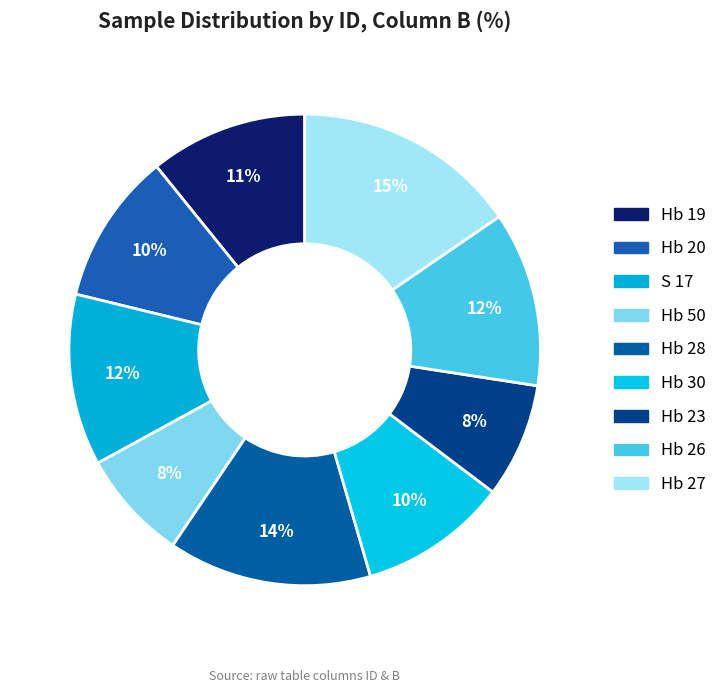

What is the total percentage of Hb 27 and Hb 28?

29.4%